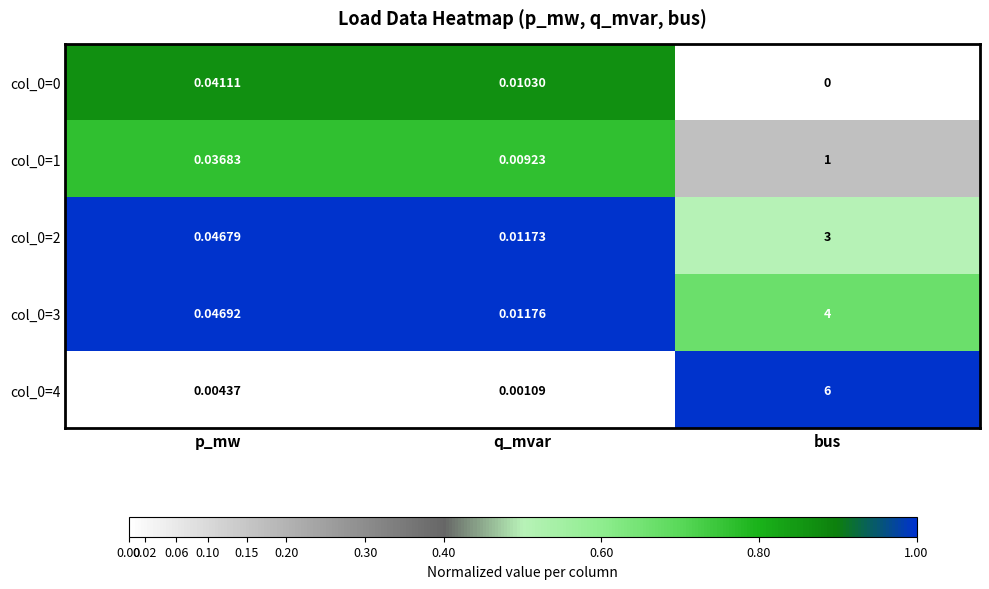

At which label is col_0=2 closest to 1?

p_mw